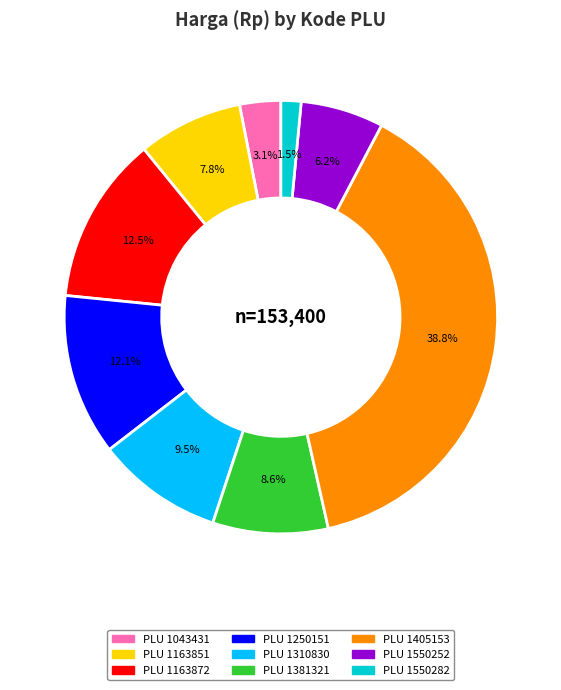

Is there any slice that represents more than half of the pie?

No